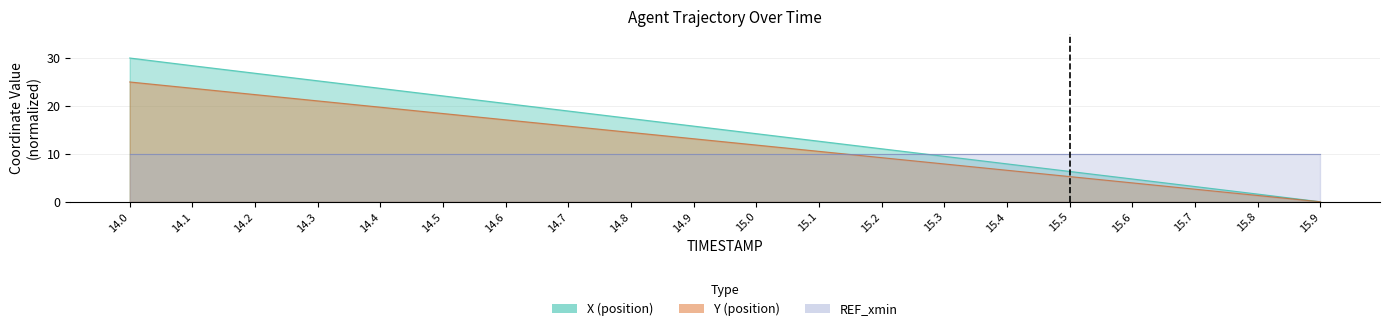

Between 15.6 and 14.7, which is larger?

14.7